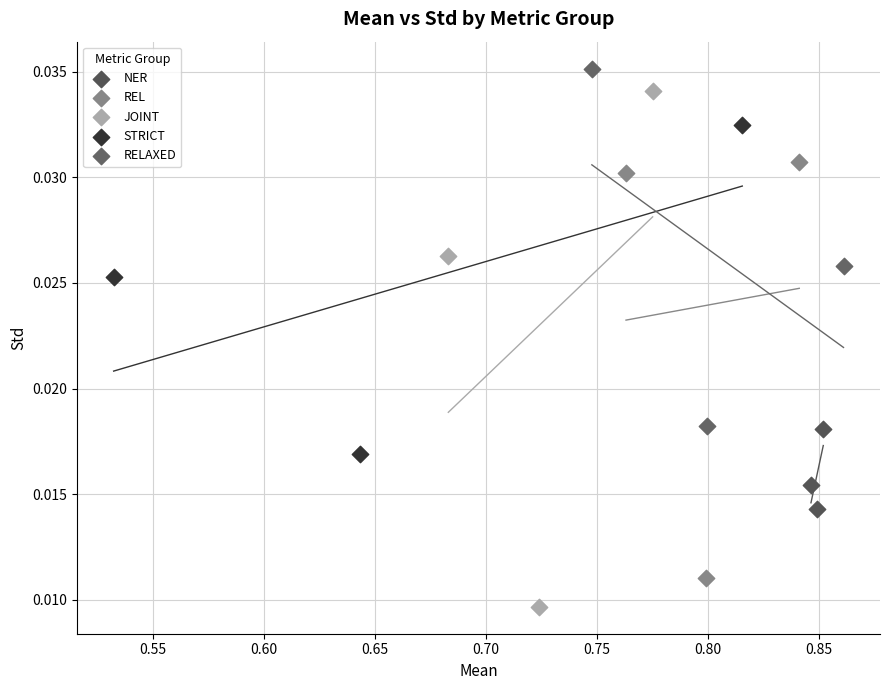

Which series has the largest Y range (max minus min)?

JOINT